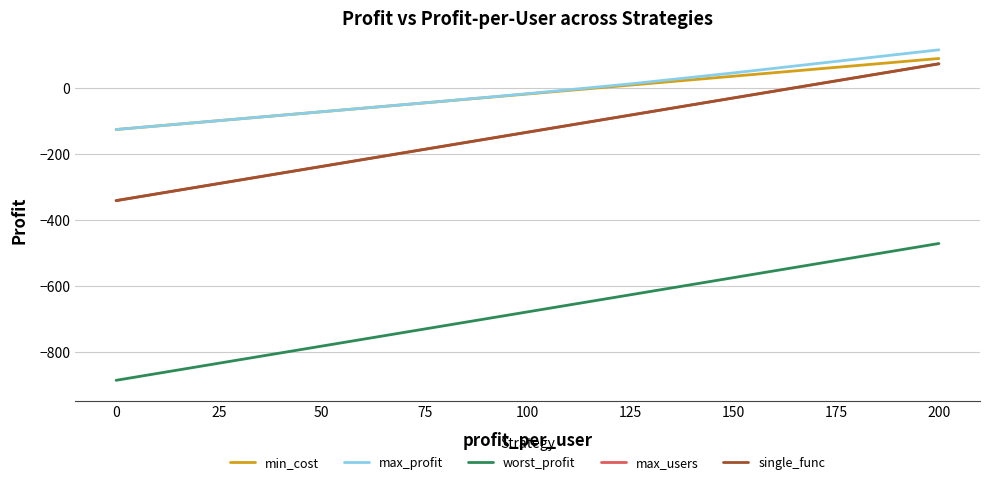

Does the chart display data point markers on the line(s)?

No